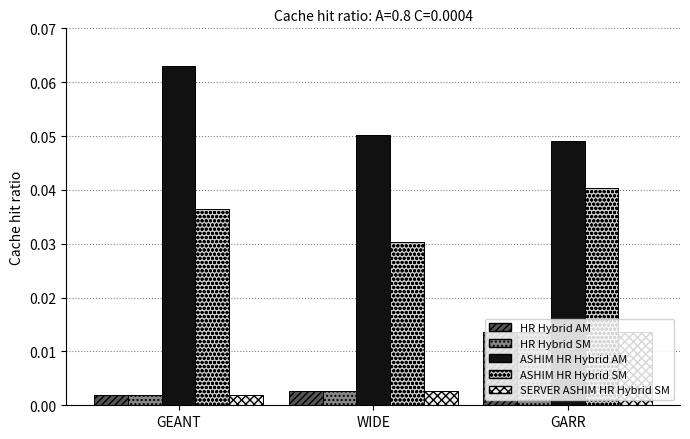

At which label does HR Hybrid AM reach its peak?

GARR